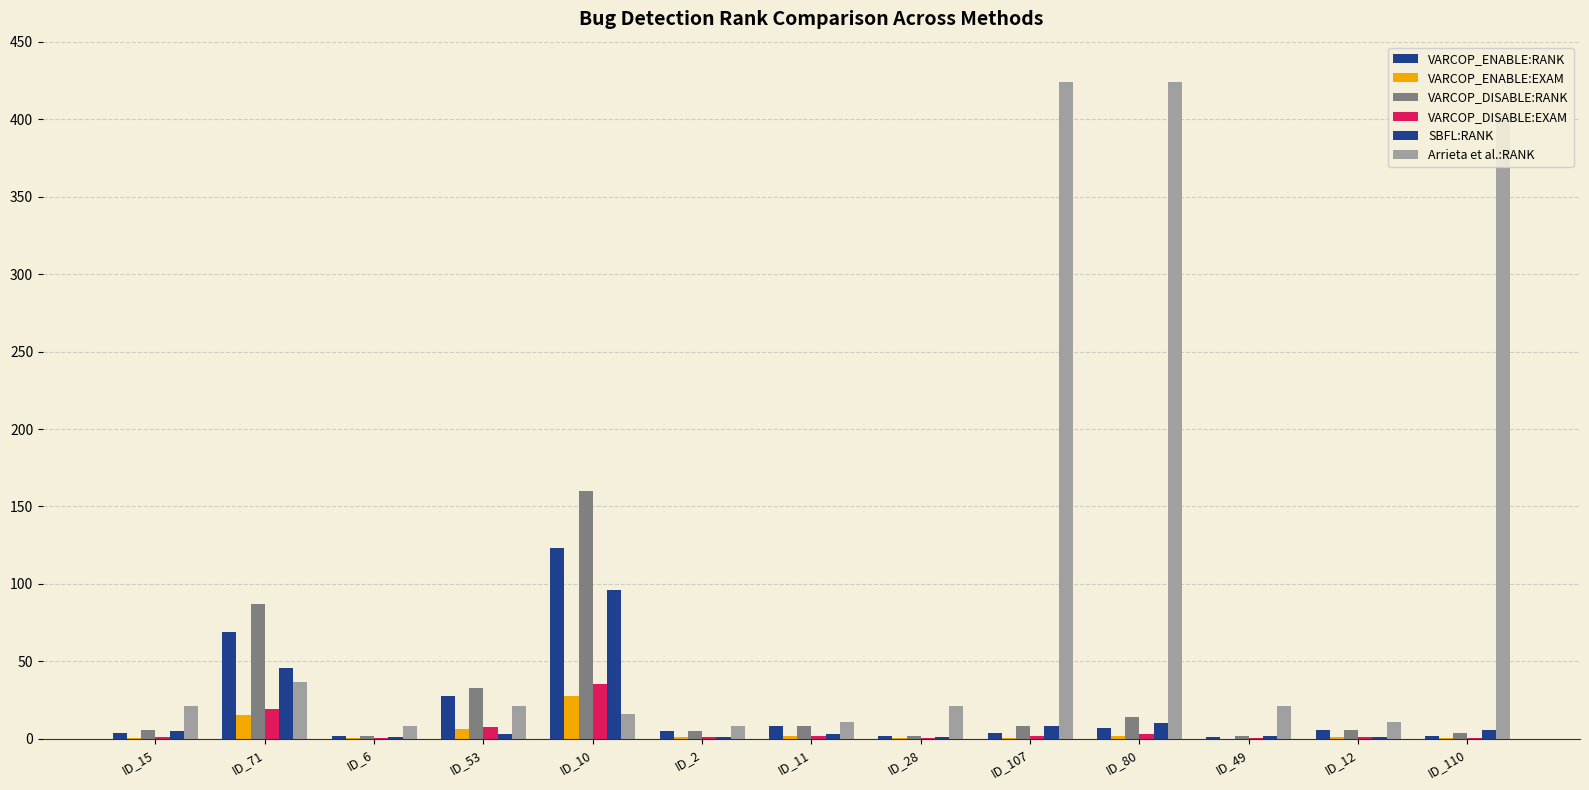

Rank the categories by VARCOP_DISABLE:EXAM value from lowest to highest.

ID_6, ID_28, ID_49, ID_110, ID_2, ID_15, ID_12, ID_11, ID_107, ID_80, ID_53, ID_71, ID_10